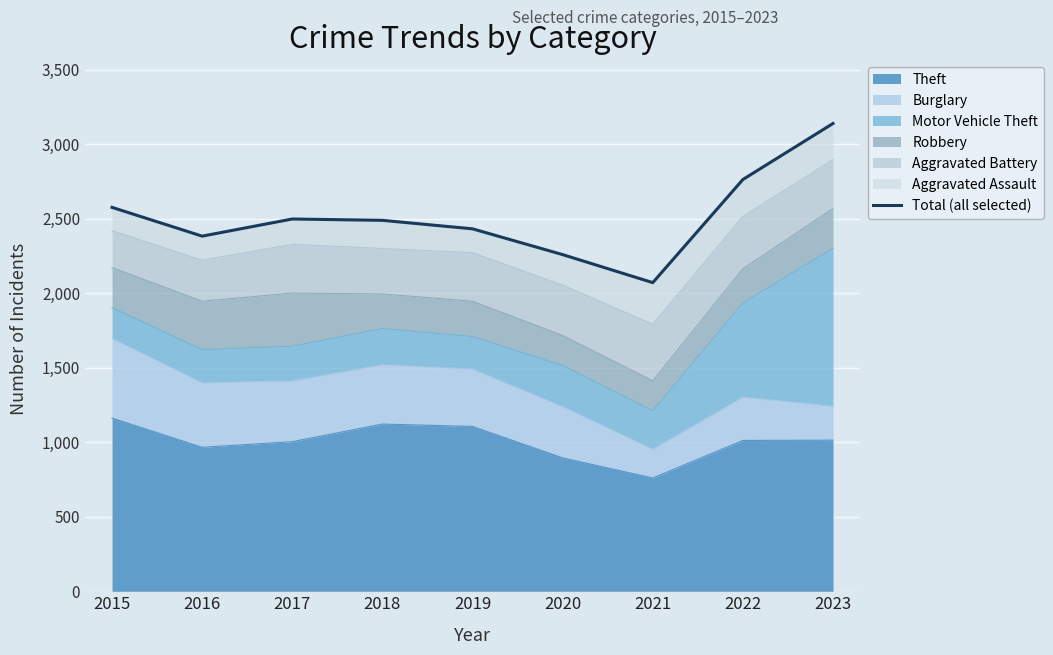

What is the smallest value displayed?

2071